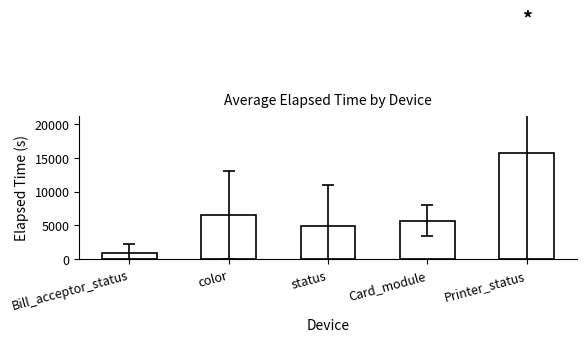

At which category does the chart reach its peak across all series?

Printer_status